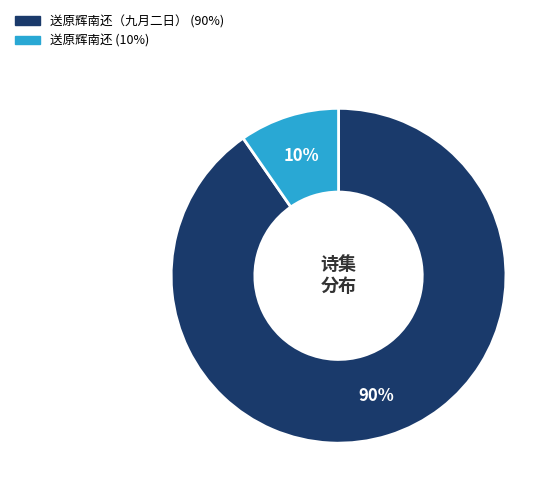

Is there any slice that represents more than half of the pie?

Yes